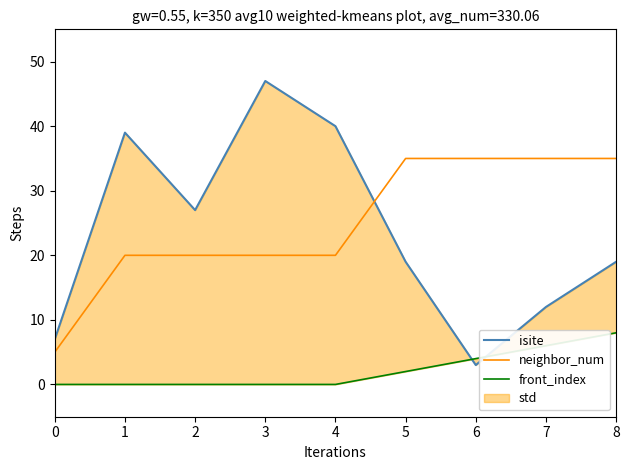

At how many categories does at least one series exceed 25?

8